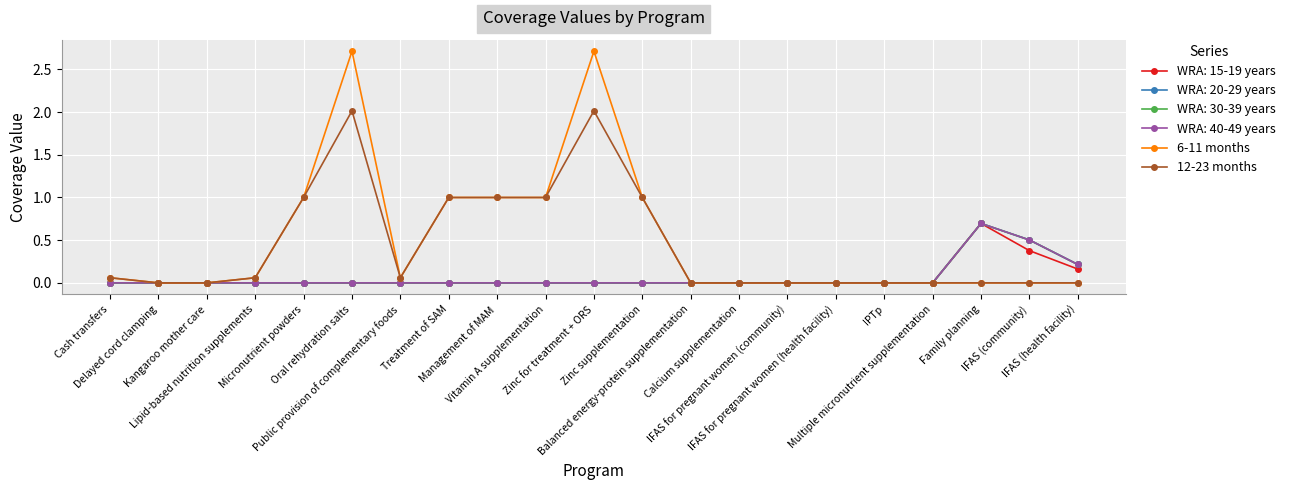

What is the sum of all 6-11 months values?

10.6